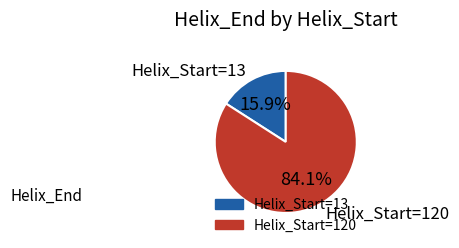

Which has a higher value, Helix_Start=13 or Helix_Start=120?

Helix_Start=120